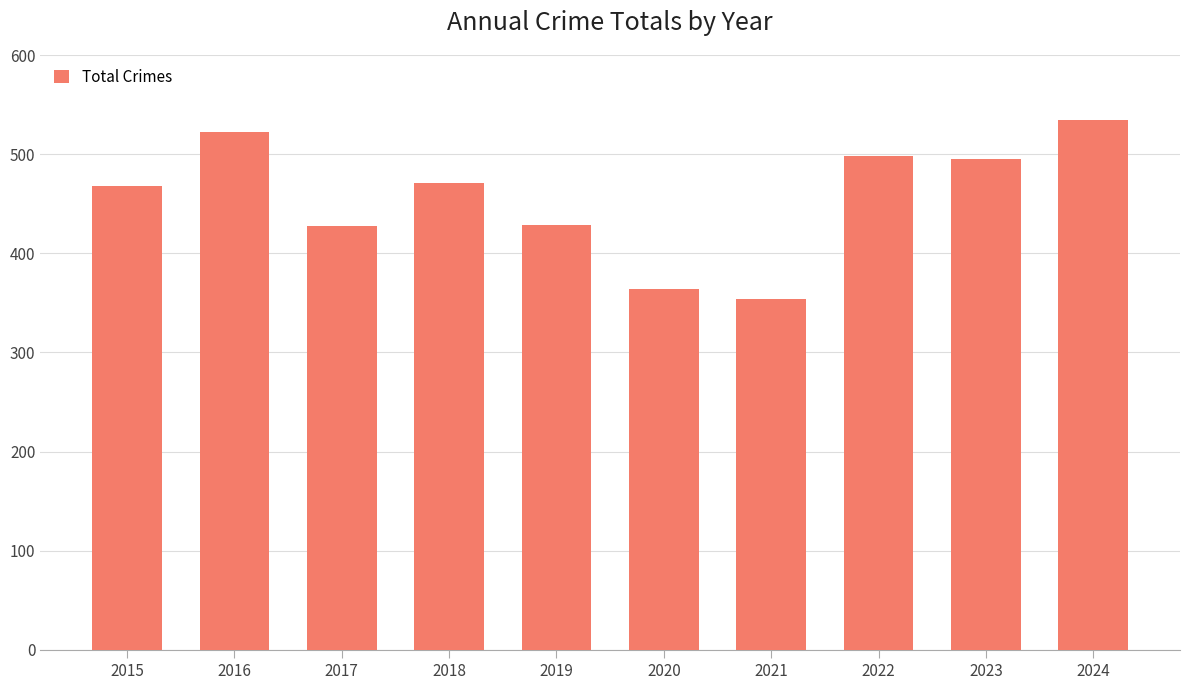

Approximately how many times larger is the value at 2020 compared to 2021?

1.0